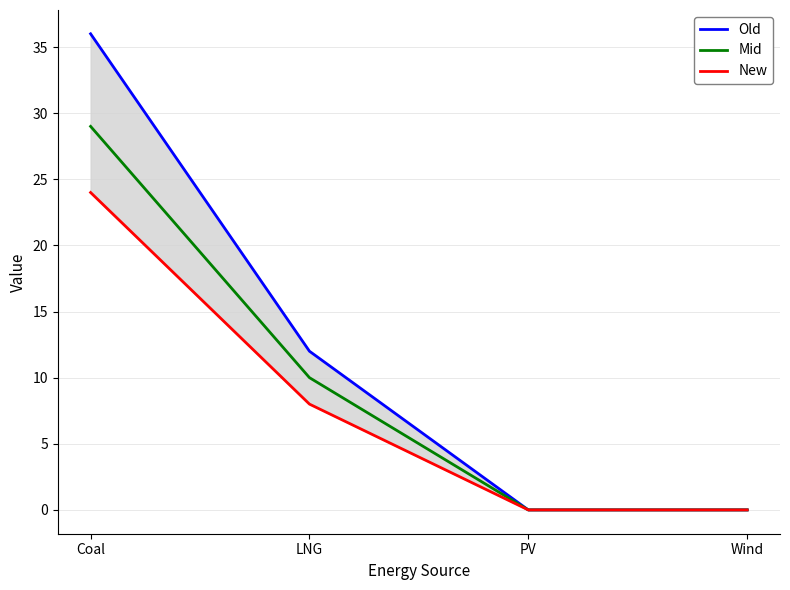

What is the maximum value for Mid?

29